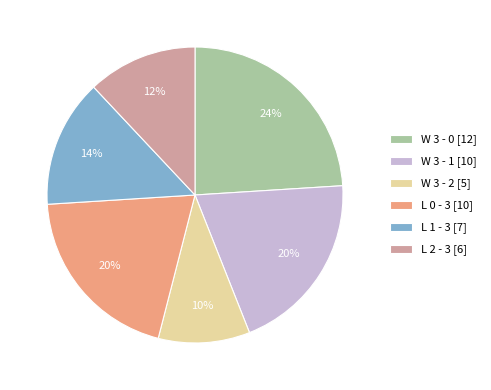

To the nearest percent, what portion does W 3 - 1 represent?

20%